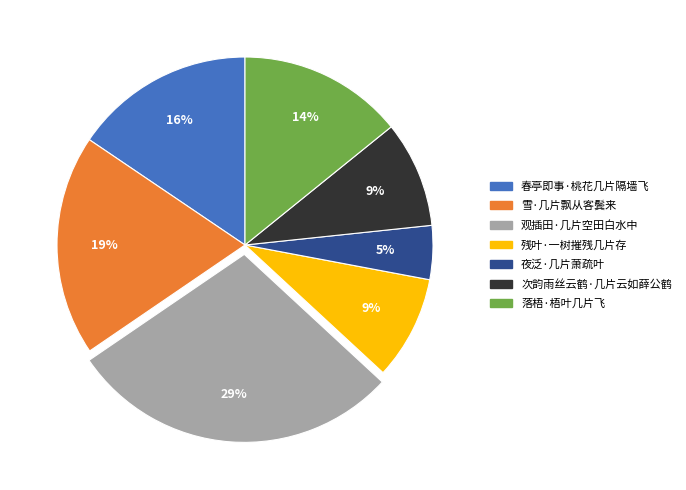

Combined, do 雪·几片飘从客鬓来 and 春亭即事·桃花几片隔墙飞 account for over 50%?

No